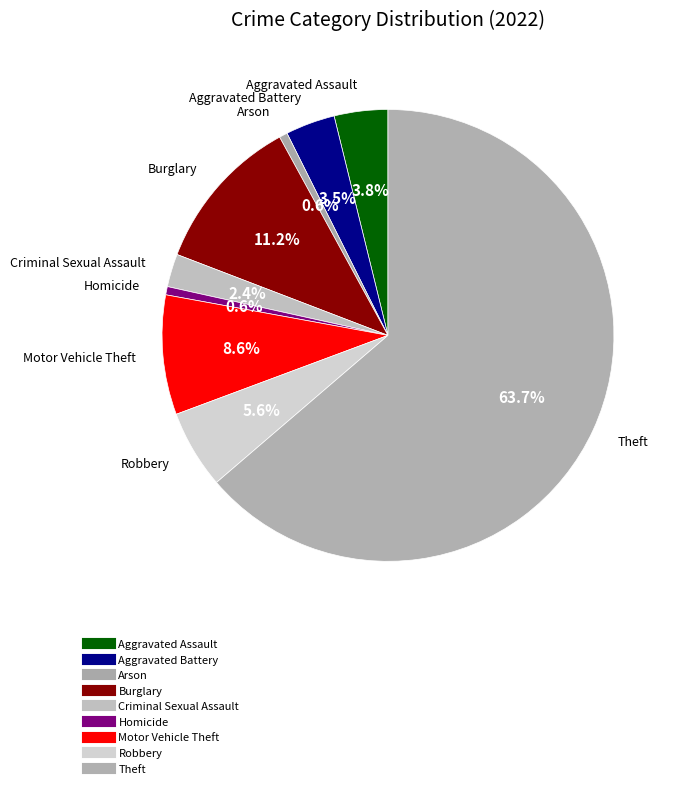

Rank the categories by value from highest to lowest.

Theft, Burglary, Motor Vehicle Theft, Robbery, Aggravated Assault, Aggravated Battery, Criminal Sexual Assault, Arson, Homicide